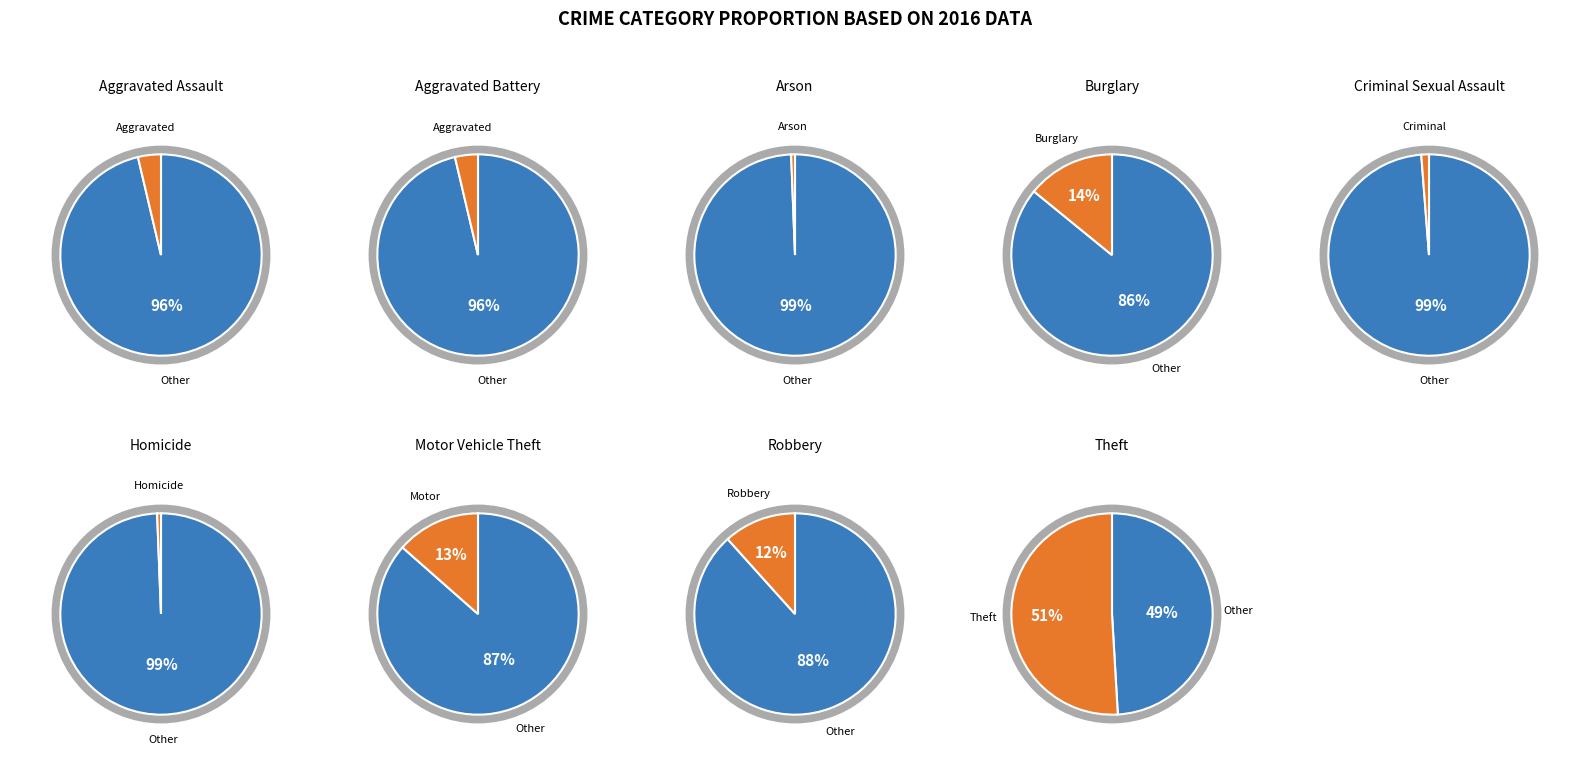

To the nearest percent, what is the combined percentage of Criminal Sexual Assault and Arson?

2%